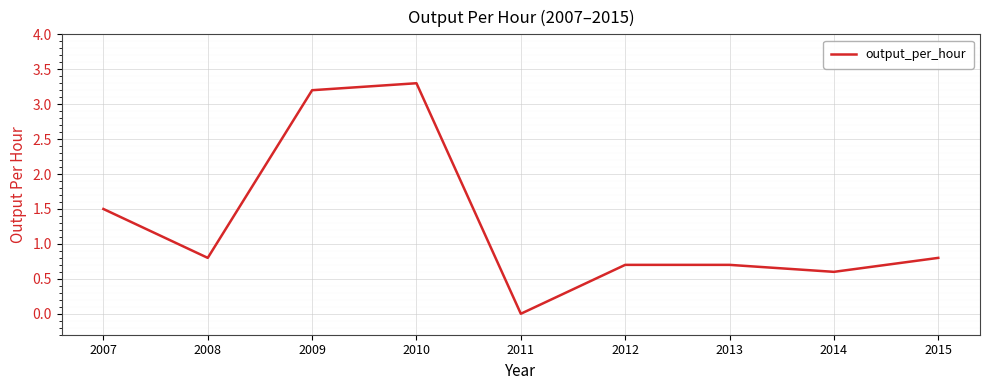

Read the value at 2013.

0.7